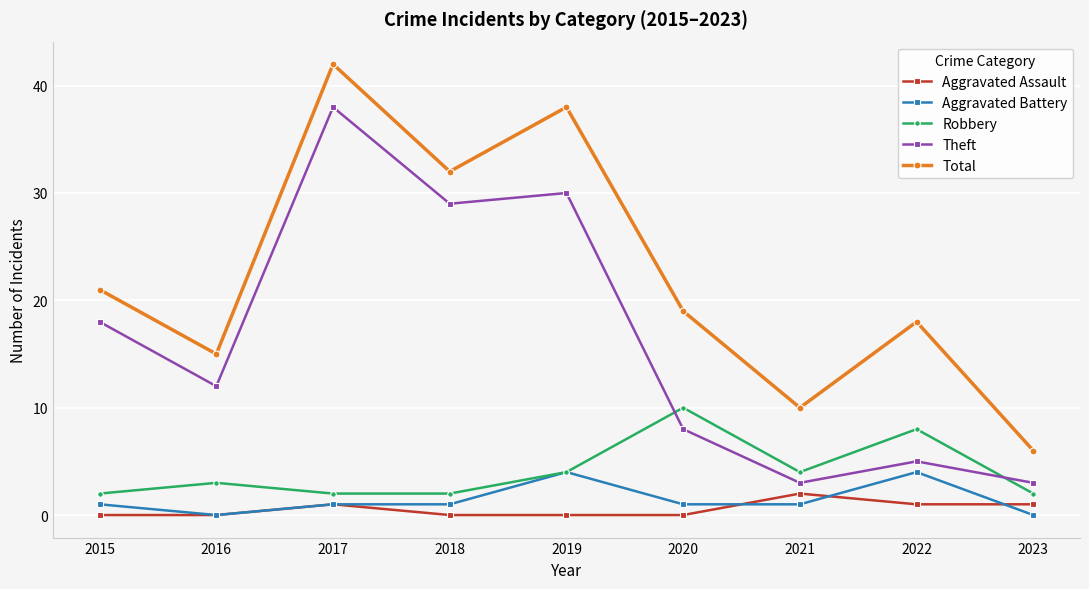

What is the difference between the highest and lowest values at 2018?

32